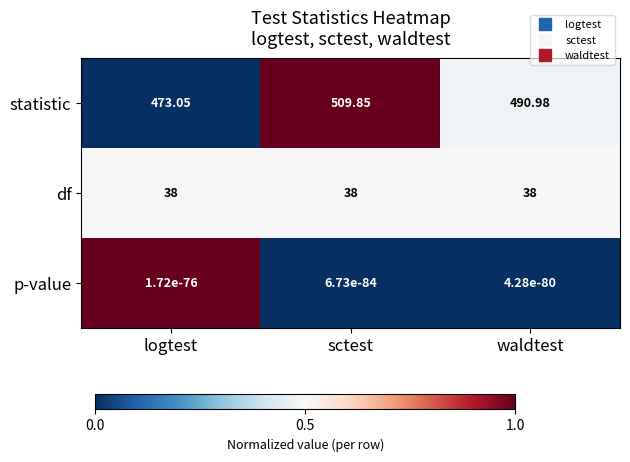

What is the total value across all series at sctest?

547.9